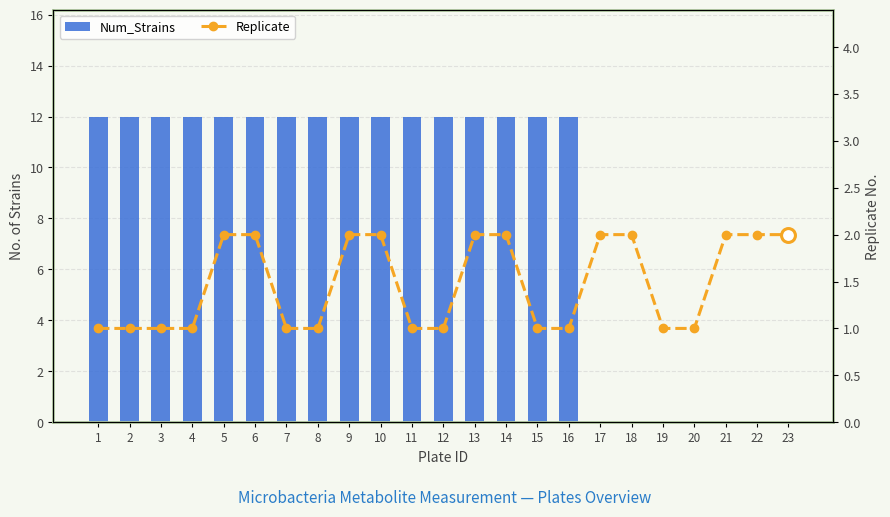

Rank the series at 12 from highest to lowest value.

Num_Strains, Replicate